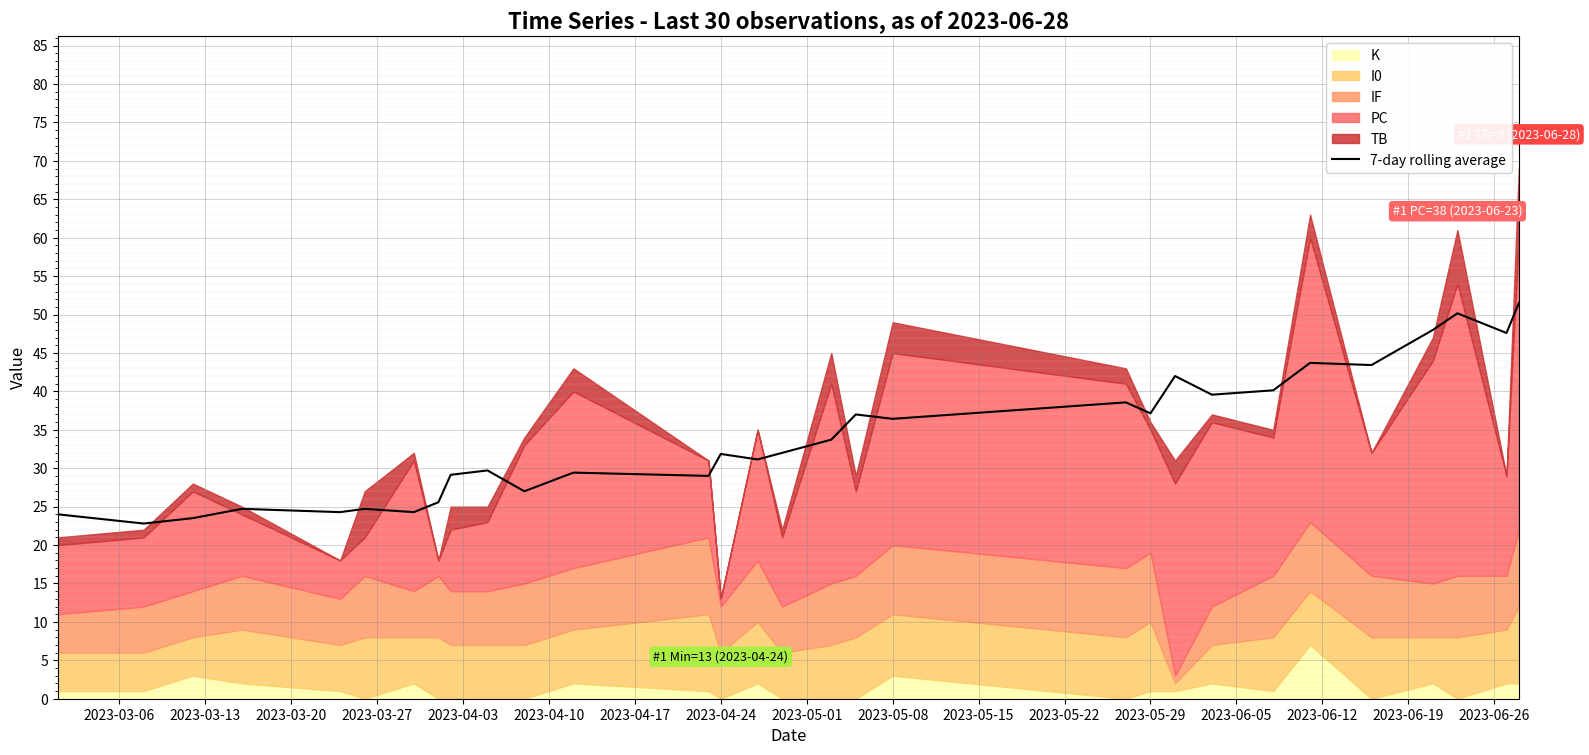

What is the lowest value of the 7-day rolling average series?

22.8